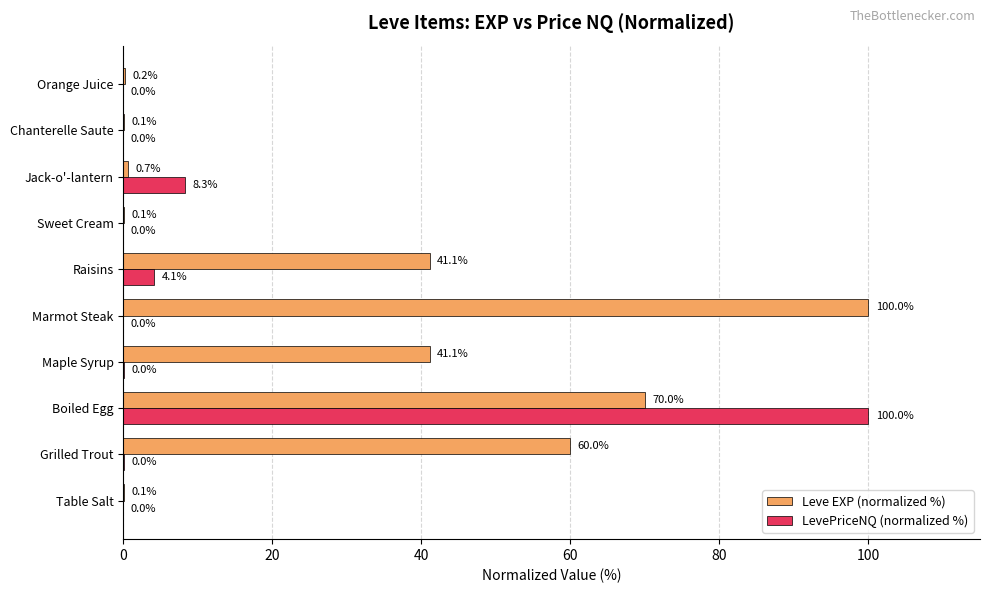

The LevePriceNQ (normalized %) series shows 0.0 at Marmot Steak. True or false?

True